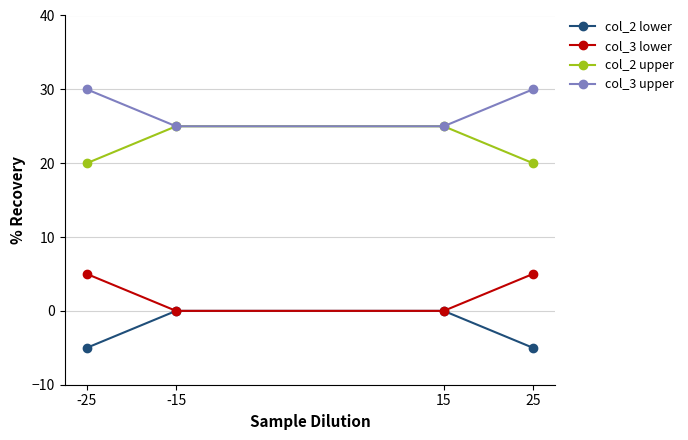

What is the minimum value shown in the chart?

-5